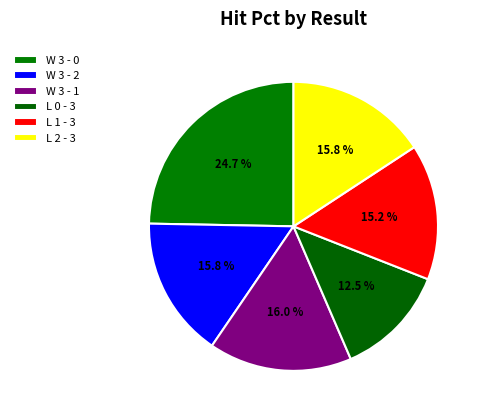

Between L 1 - 3 and W 3 - 1, which is larger?

W 3 - 1